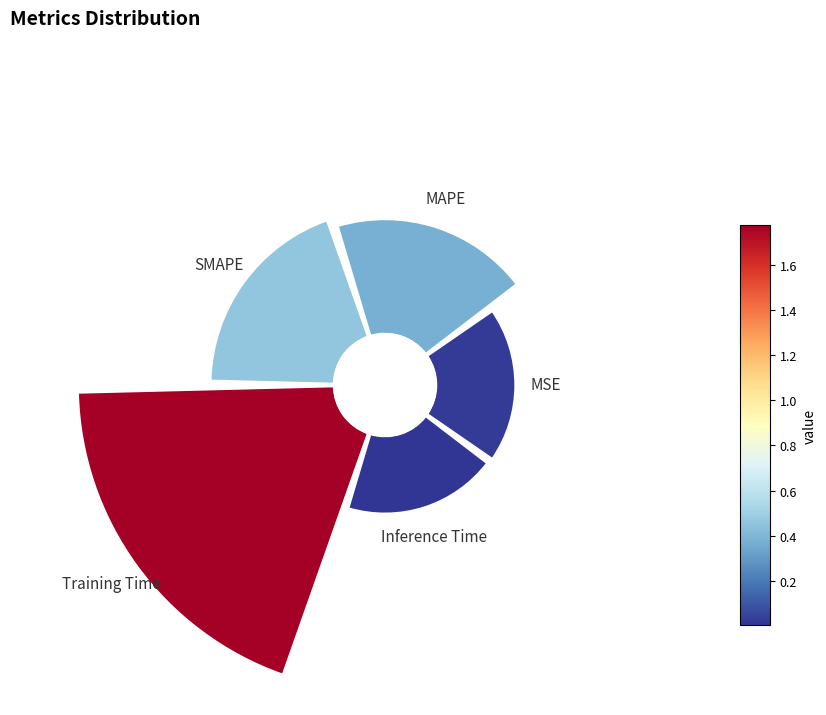

Count the number of slices in the pie.

5